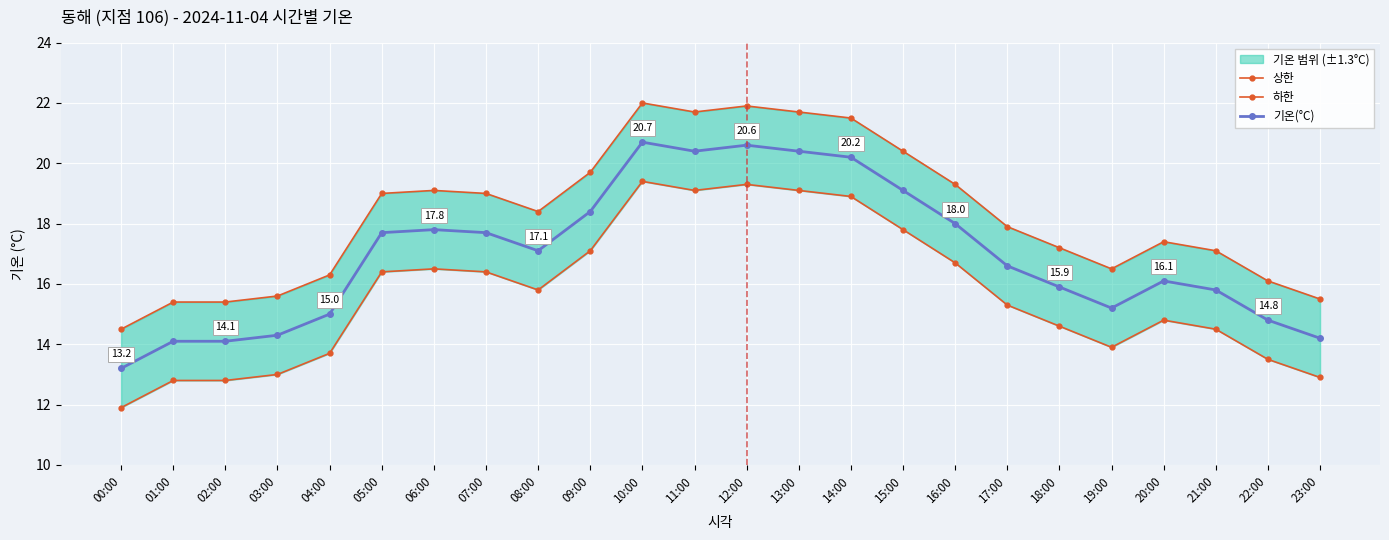

What are all the series names shown in the legend?

상한, 하한, 기온(°C)